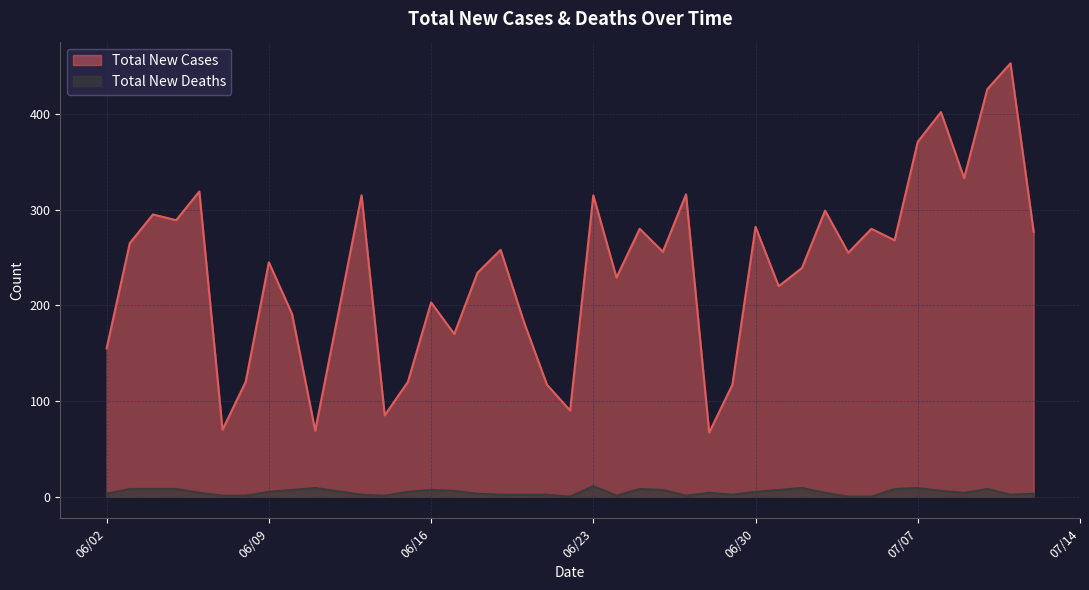

Rank the series by their average value, from highest to lowest.

Total New Cases, Total New Deaths